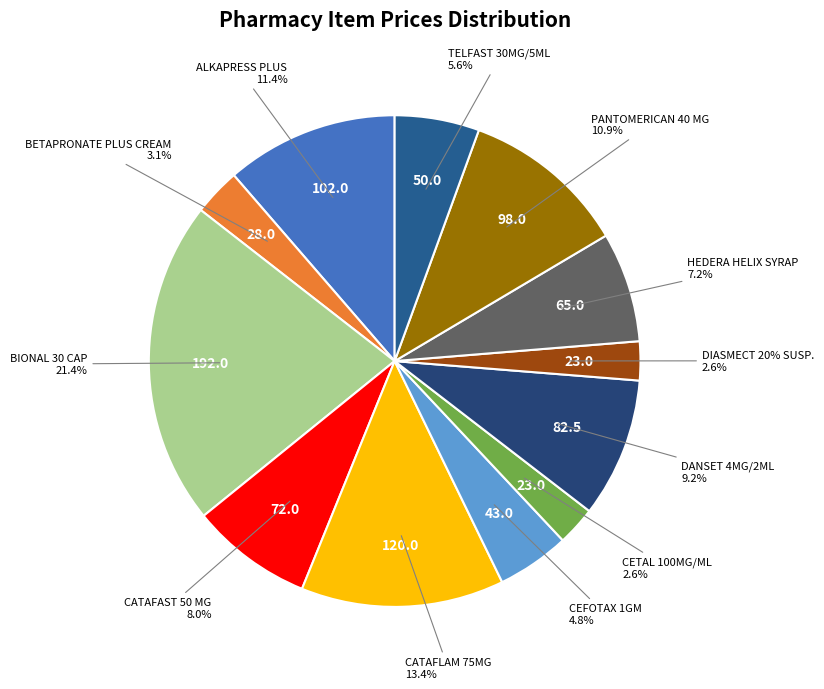

Combined, do CATAFAST 50 MG and CATAFLAM 75MG account for over 50%?

No